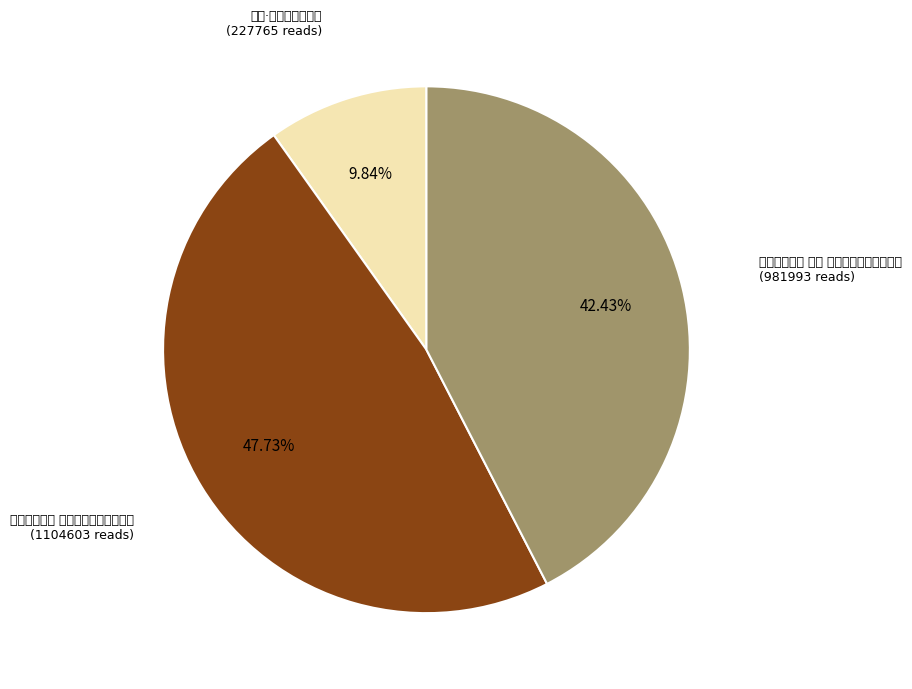

Does 宫词·骠国朝天进乐时 account for over 50% of the chart?

No